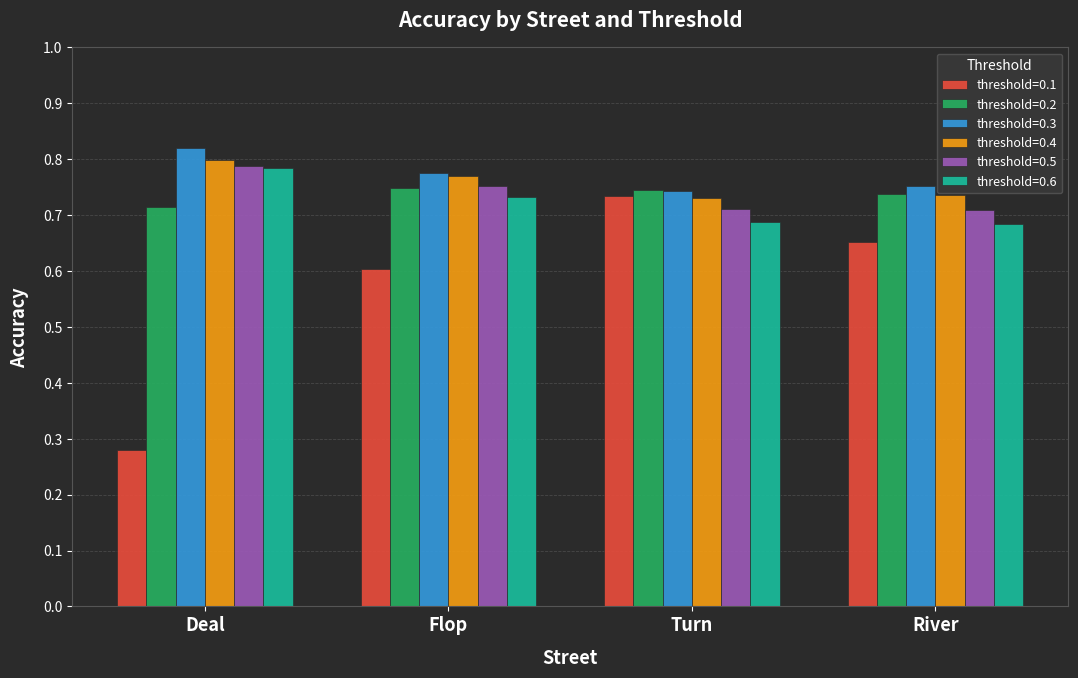

Which label corresponds to the smallest value in the chart?

Deal